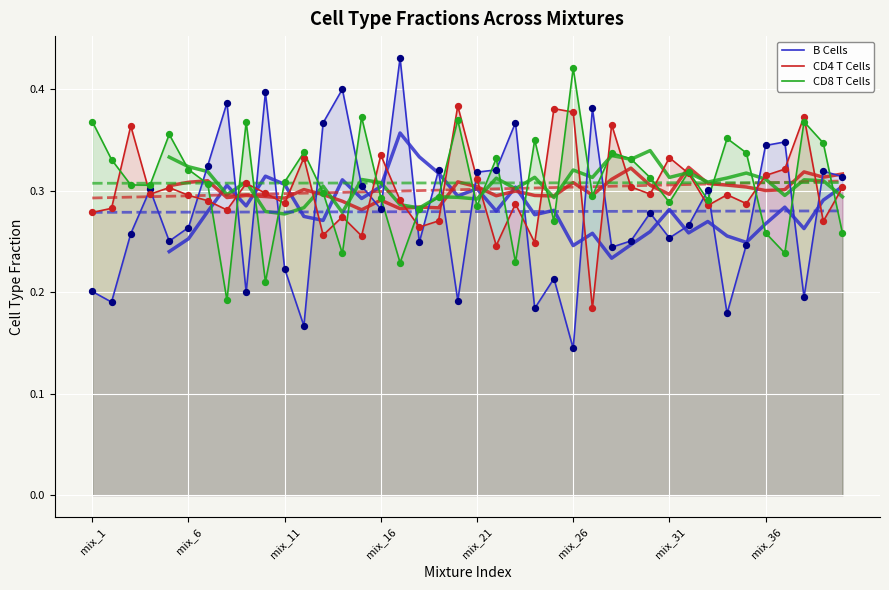

Which series has the widest spread of Y values?

B Cells